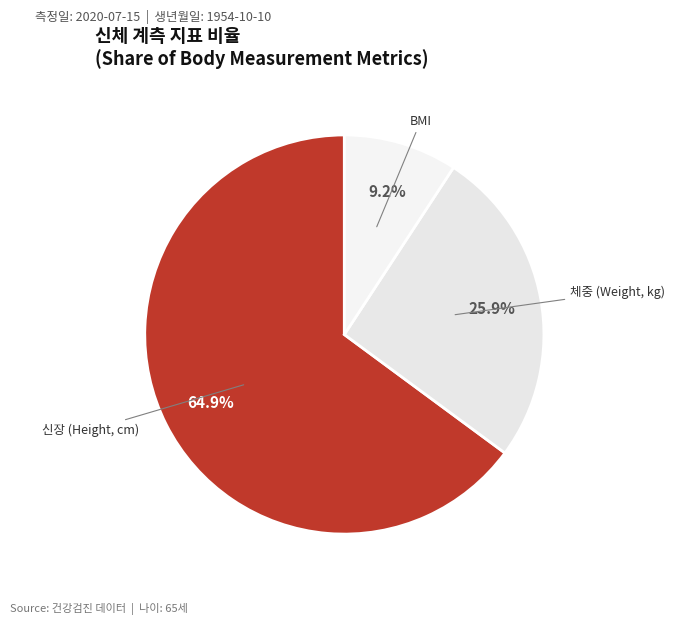

Do 신장 (Height, cm) and BMI together represent more than half of the pie?

Yes